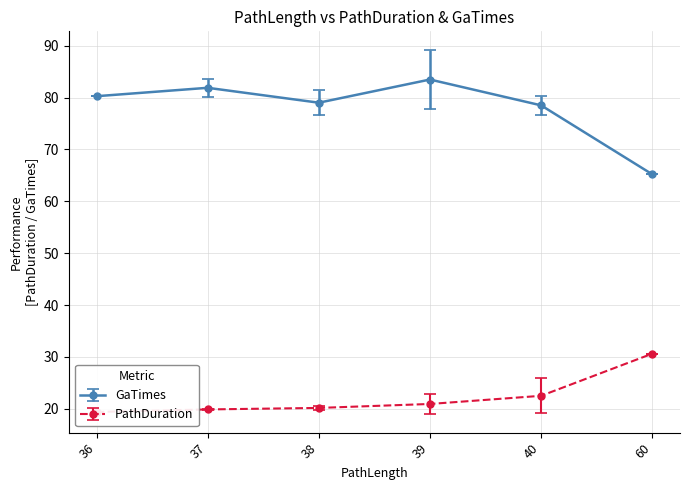

How many points are lower than both their immediate neighbors (excluding endpoints)?

1